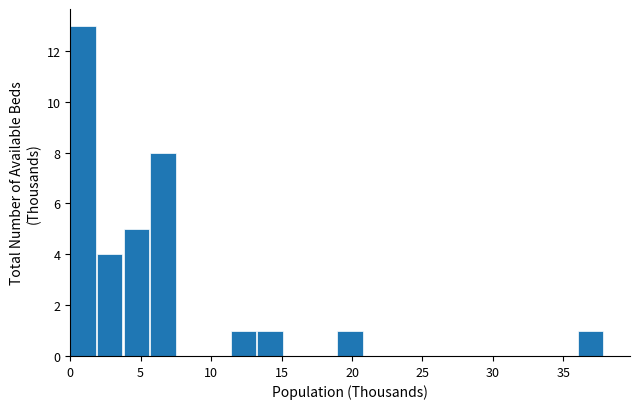

Around what value on the x-axis is the tallest bar? Give the approximate position of its centre, as read against the axis.

1.0